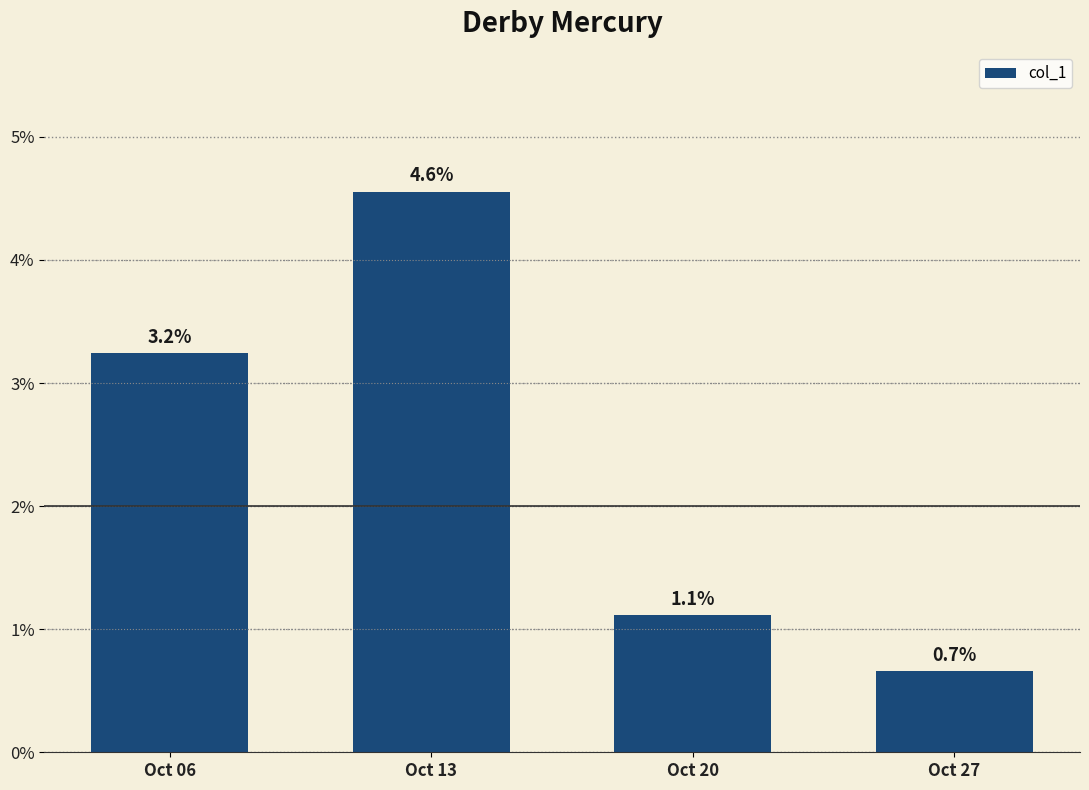

Rank the categories by value from lowest to highest.

Oct 27, Oct 20, Oct 06, Oct 13